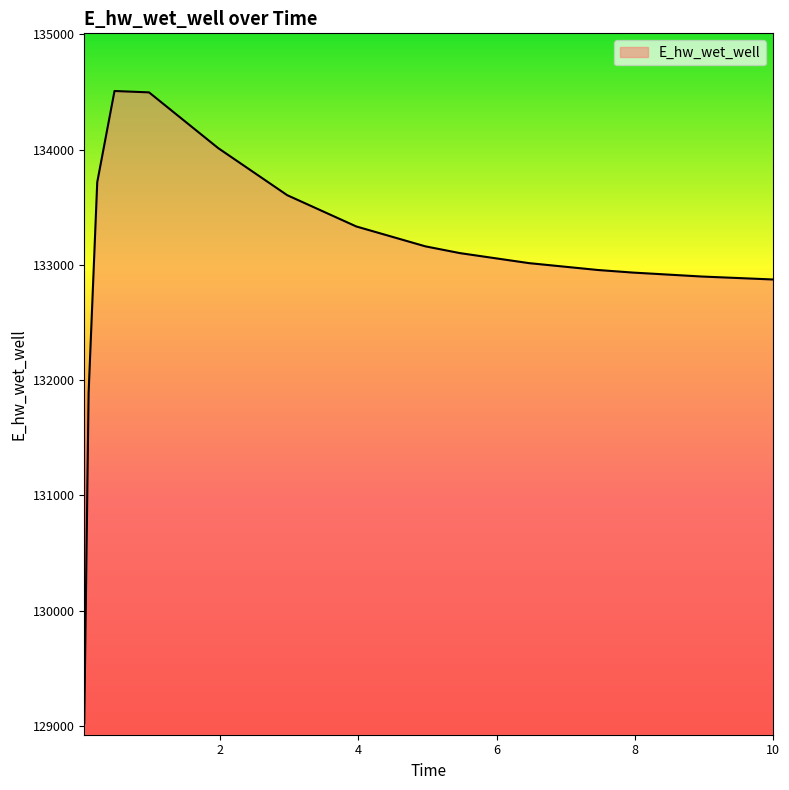

What is the maximum value shown in the chart?

134507.7